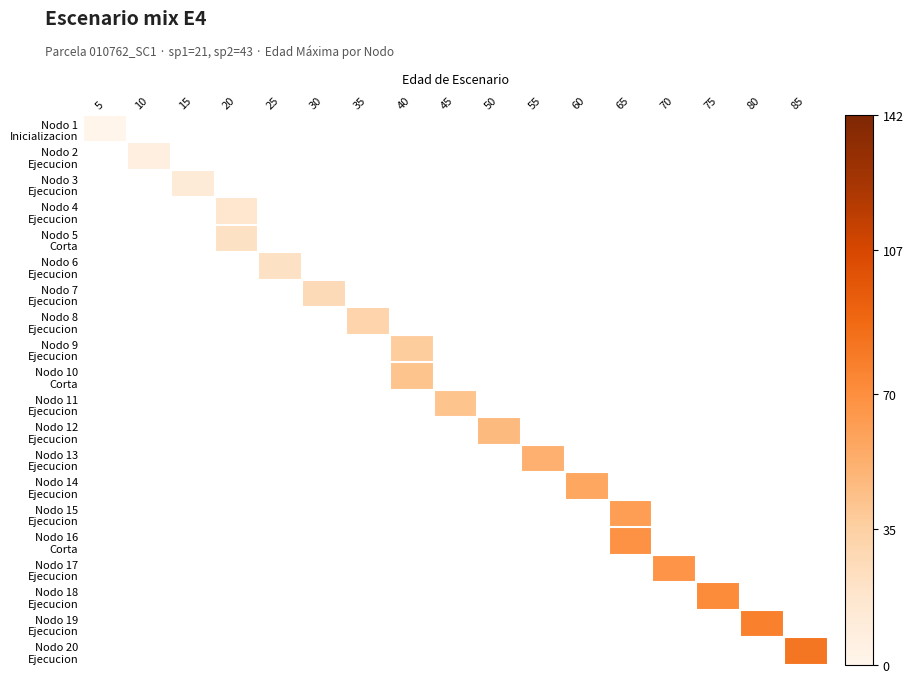

Which has a higher value, 45 or 55?

55